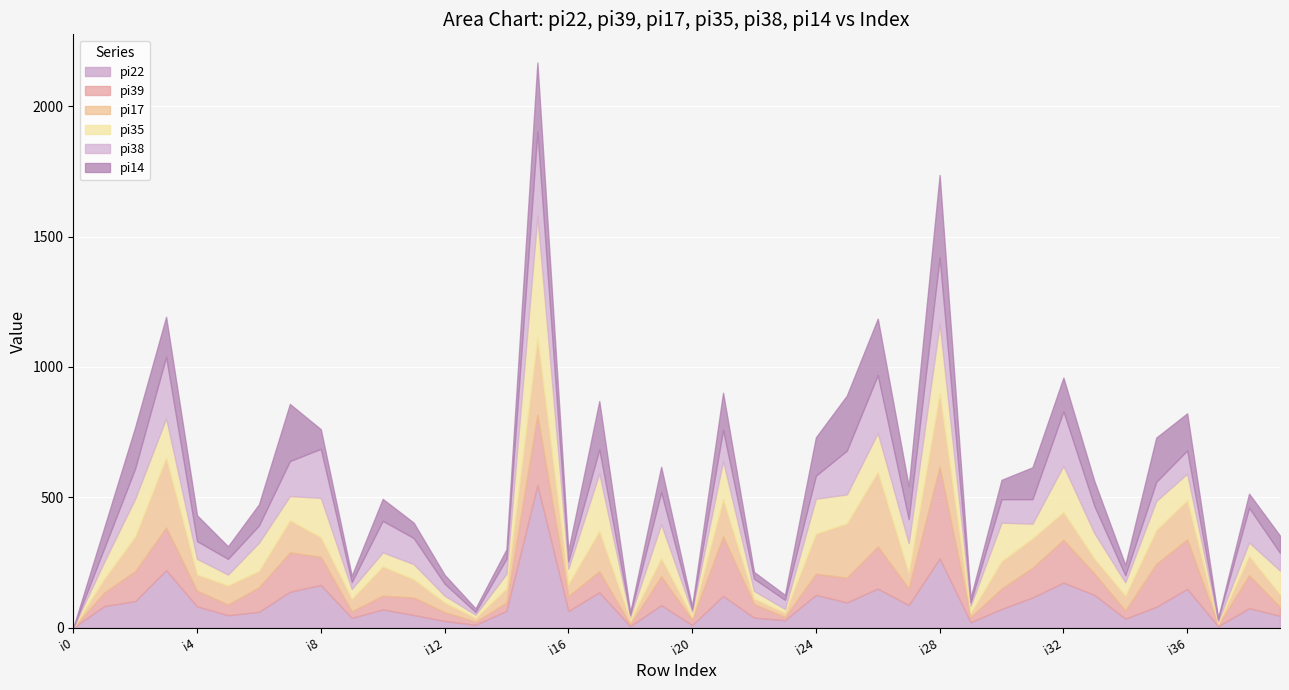

Which series changed the most between i5 and i15?

pi22